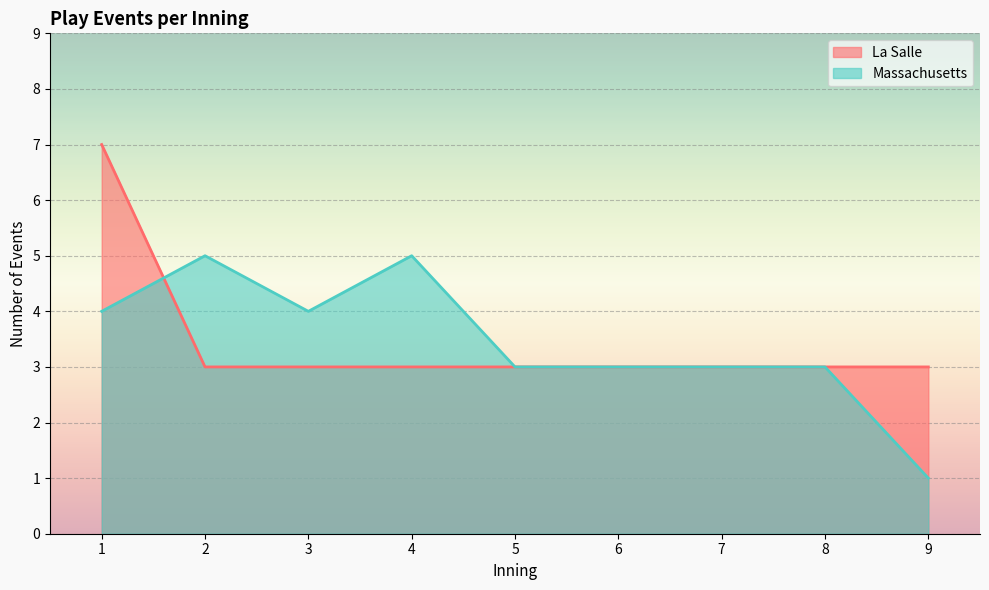

Which has a higher value, 24 or 15?

24